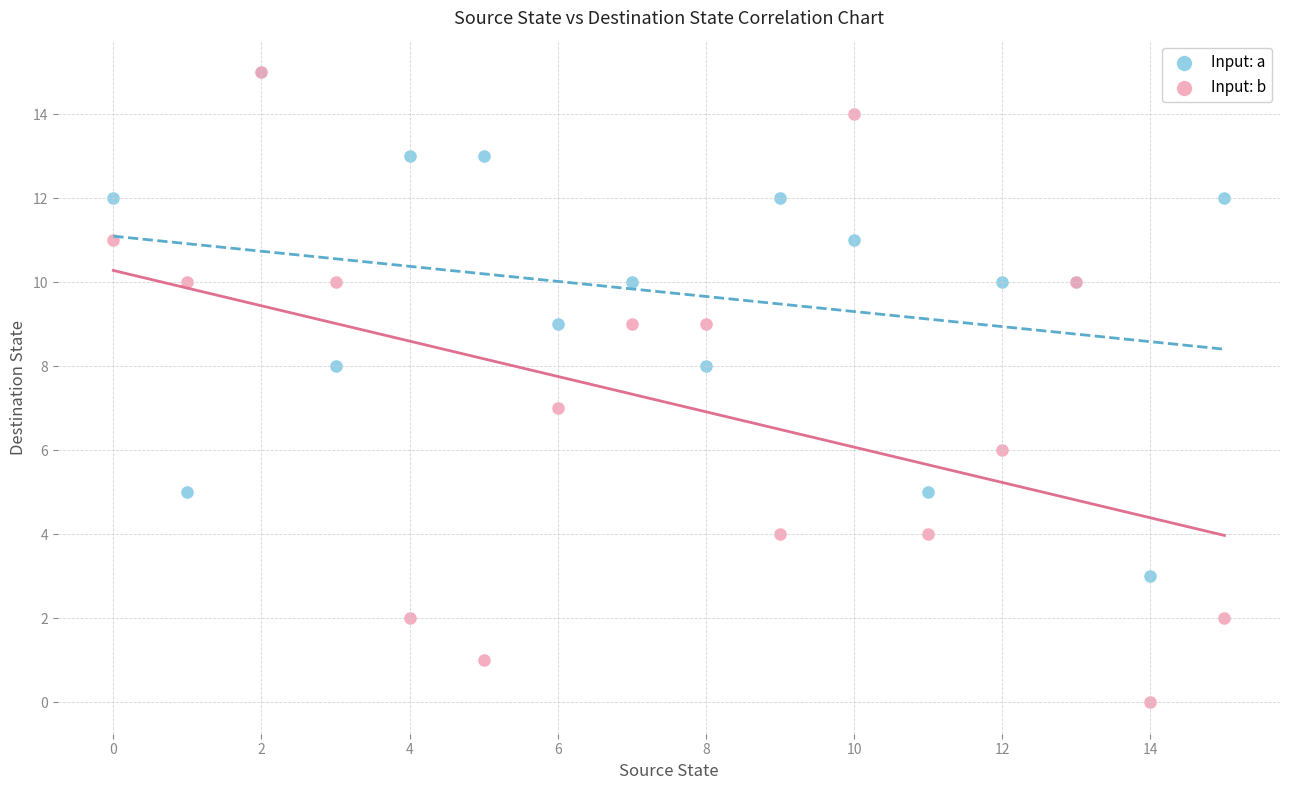

Which series reaches the minimum Y coordinate?

Input: b